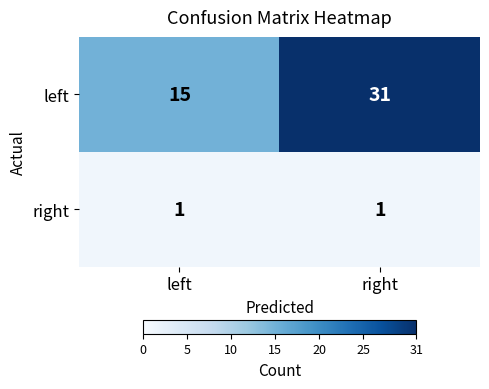

What is the highest value of the left series?

31